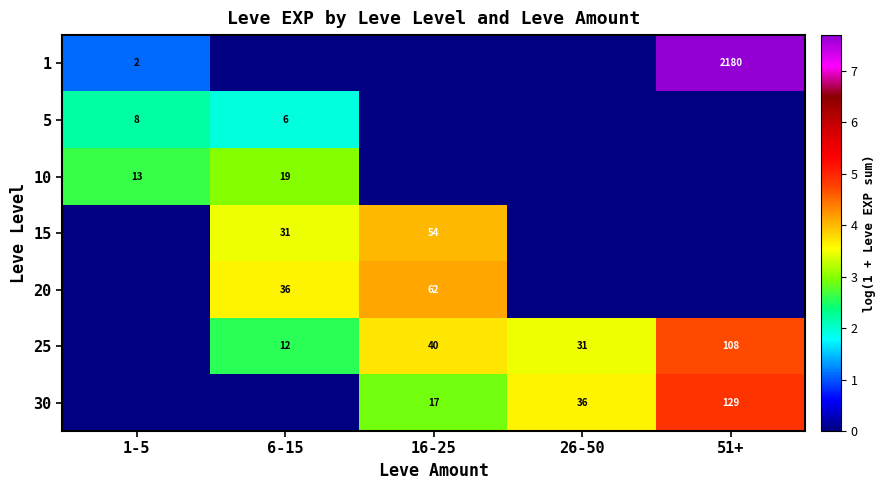

The 5 series shows 4 at 6-15. True or false?

False